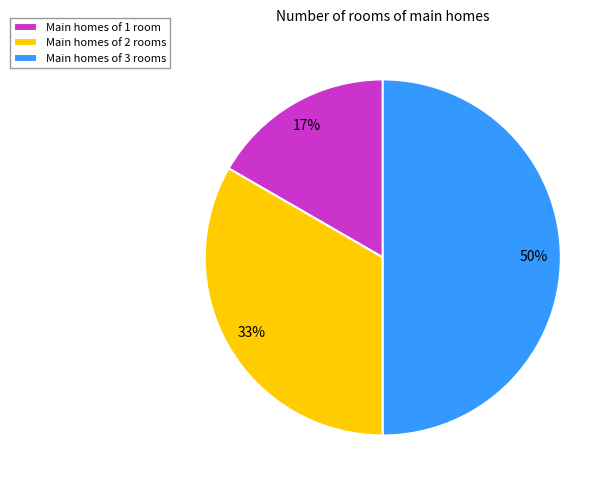

Which category has the smallest portion of the pie?

Main homes of 1 room